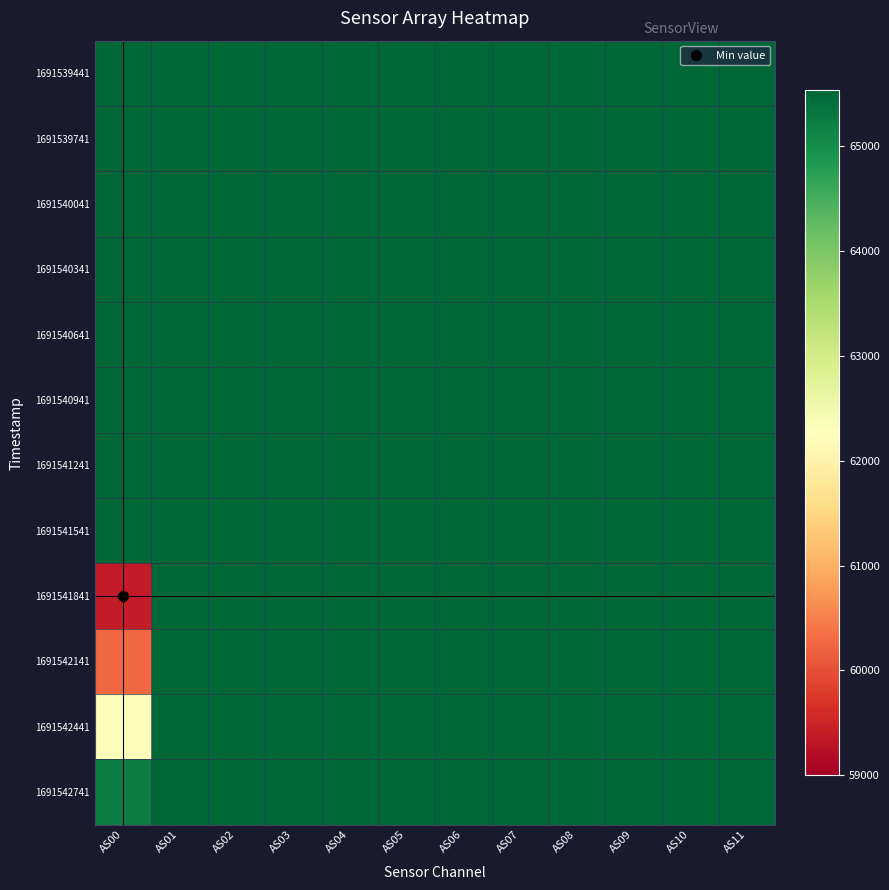

Rank the series at AS09 from highest to lowest value.

1691539441, 1691539741, 1691540041, 1691540341, 1691540641, 1691540941, 1691541241, 1691541541, 1691541841, 1691542141, 1691542441, 1691542741